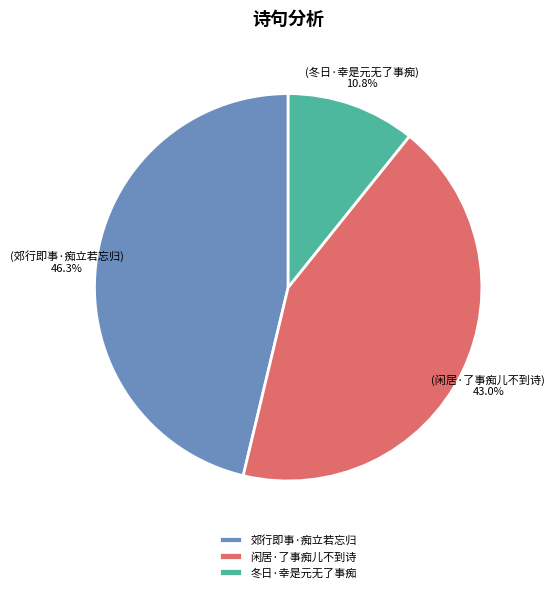

Is 郊行即事·痴立若忘归 the majority of the pie?

No